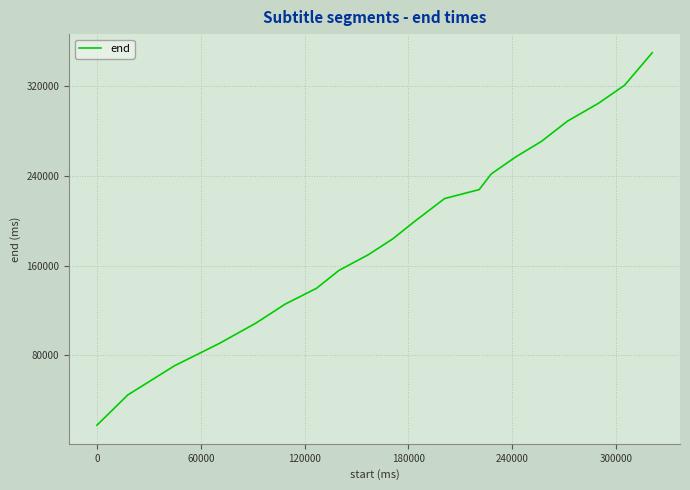

Is this an area chart (filled region under the line)?

No